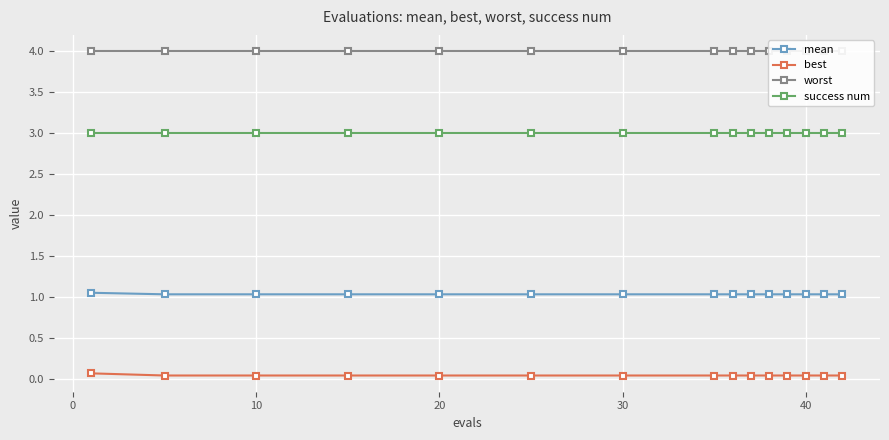

Is it true that mean equals 1.7 at 30?

False